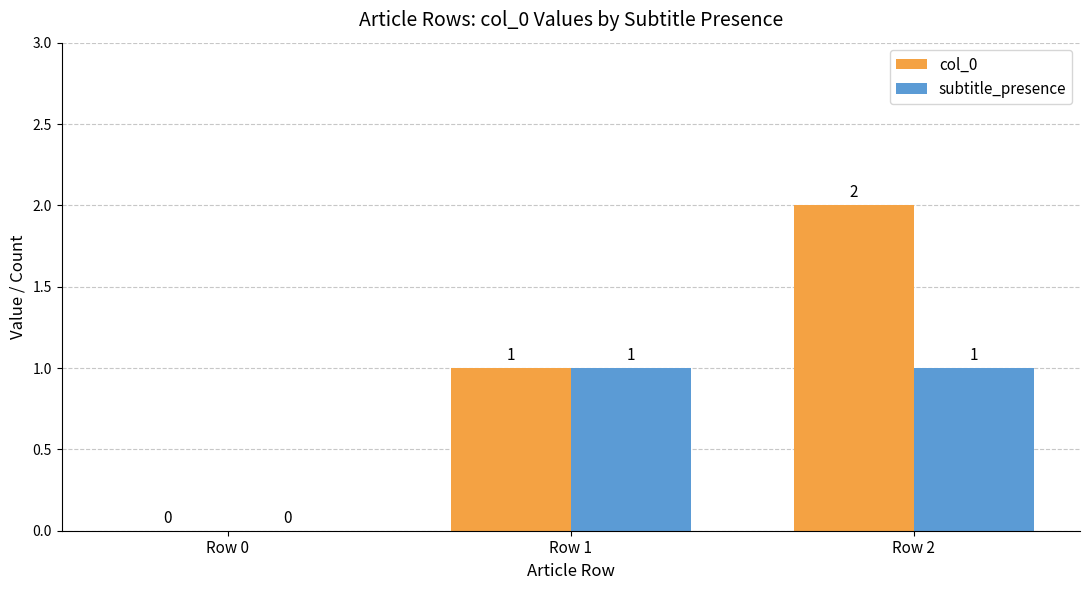

Reading right to left, transcribe all the data shown in this chart.

col_0: 2	1	0
subtitle_presence: 1	1	0